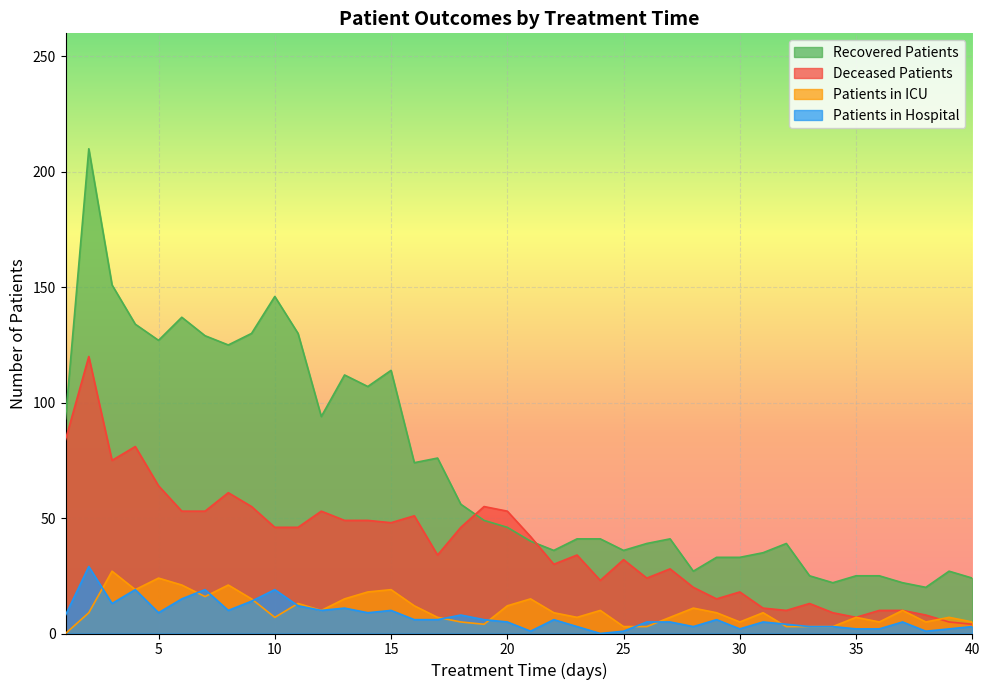

True or false: patients_in_hospital has a value of 17 at 11.

False